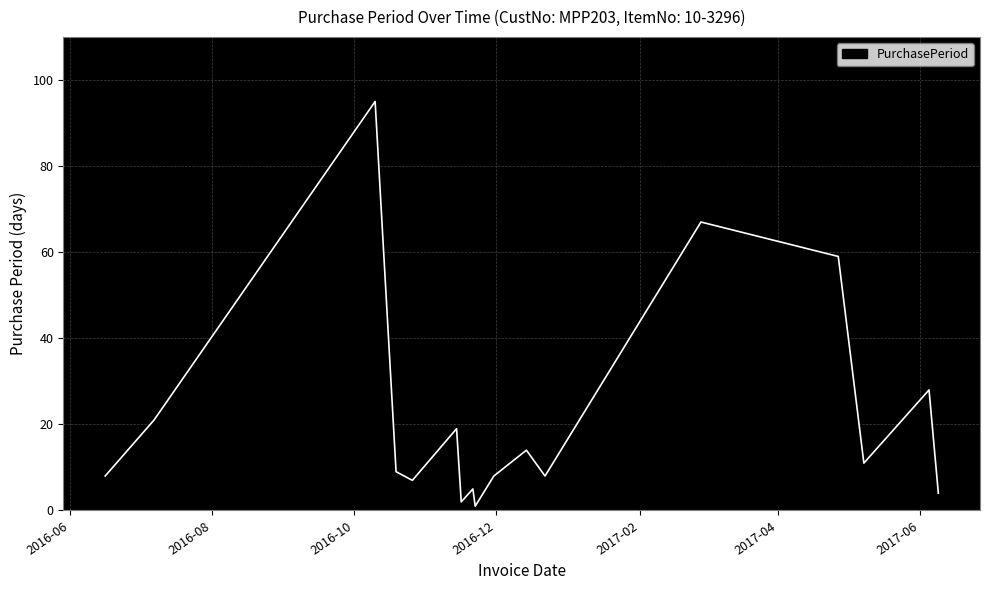

What is the difference between the maximum and minimum values?

94